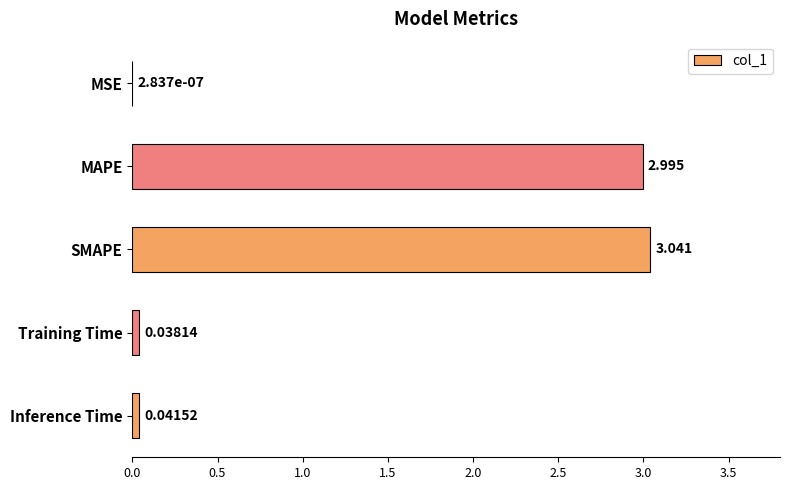

At which category does the chart reach its peak across all series?

SMAPE